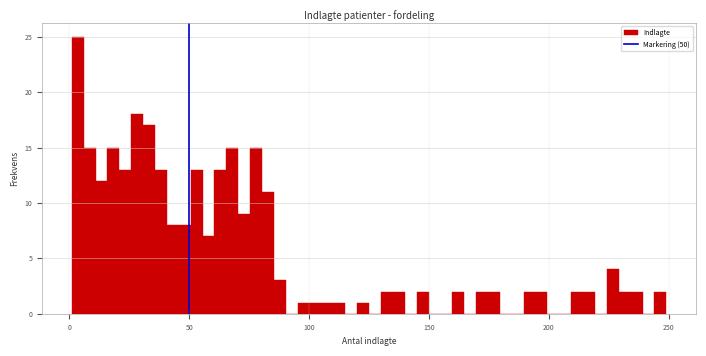

Around what value on the x-axis is the tallest bar? Give the approximate position of its centre, as read against the axis.

5